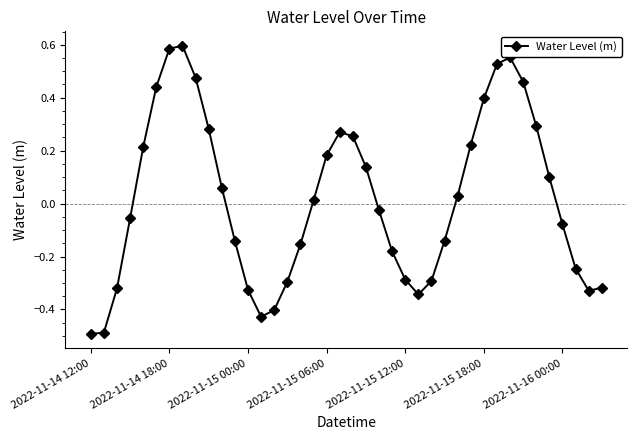

How many values are above zero?

20